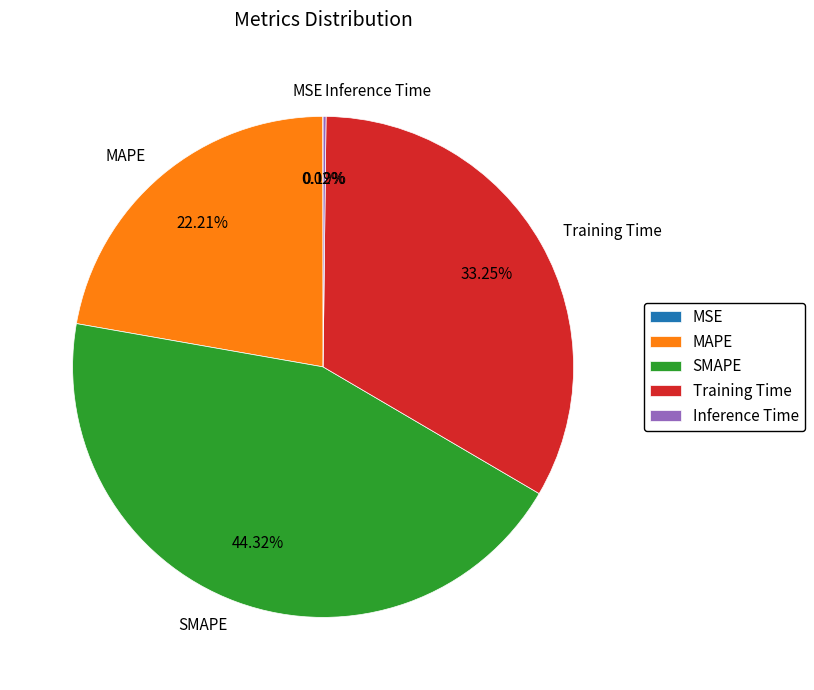

Does any single category account for the majority?

No